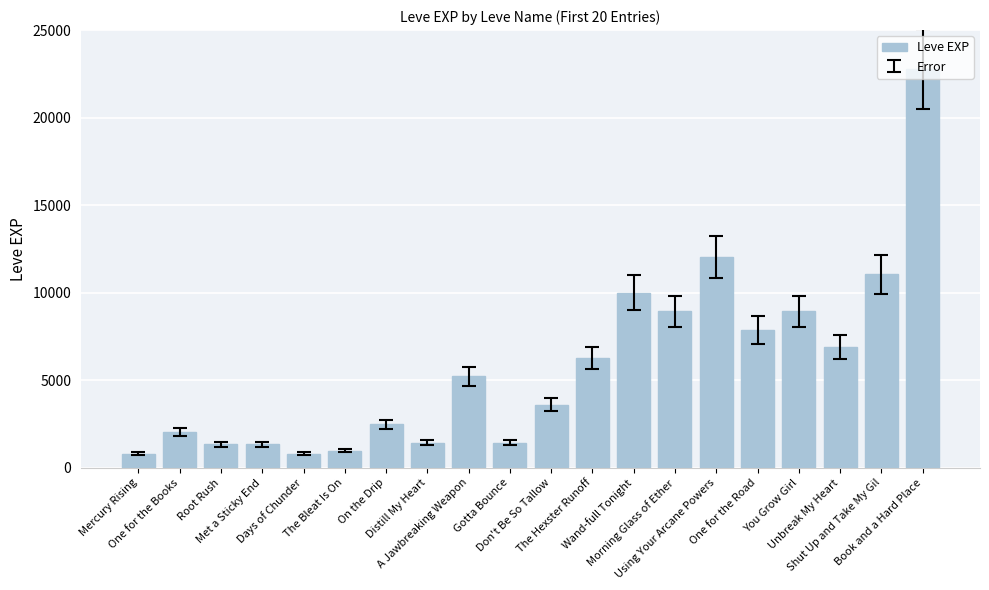

What position from the left is Using Your Arcane Powers?

15